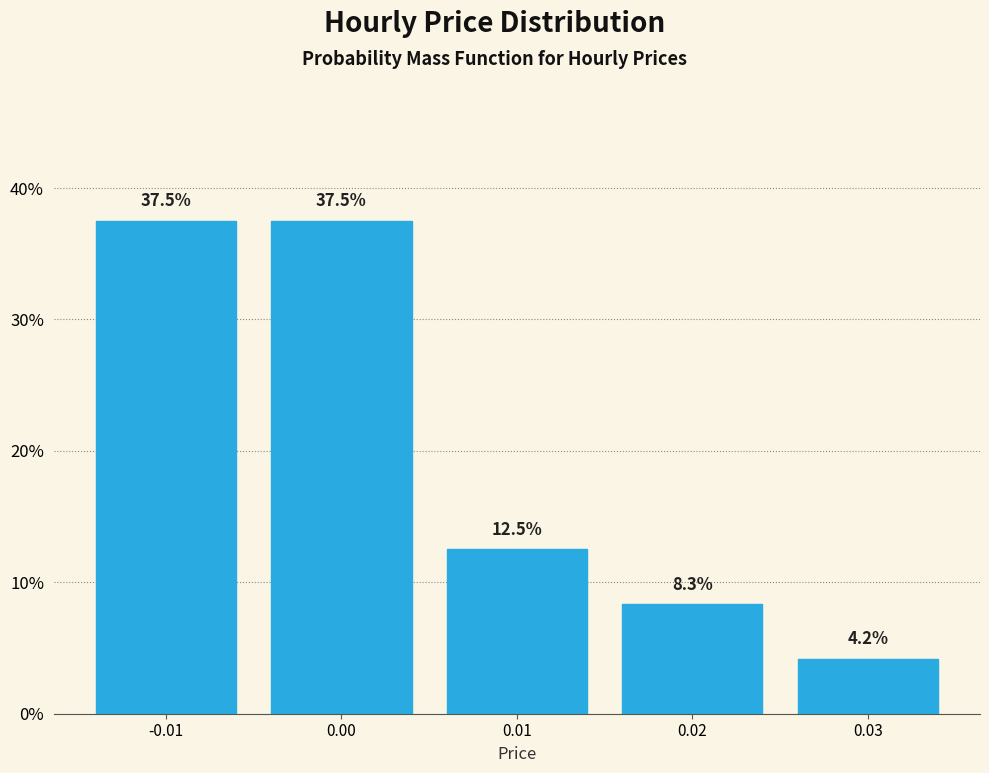

Reading left to right, what are all the values shown in this chart?

-0.01=37.5	0.00=37.5	0.01=12.5	0.02=8.3	0.03=4.2